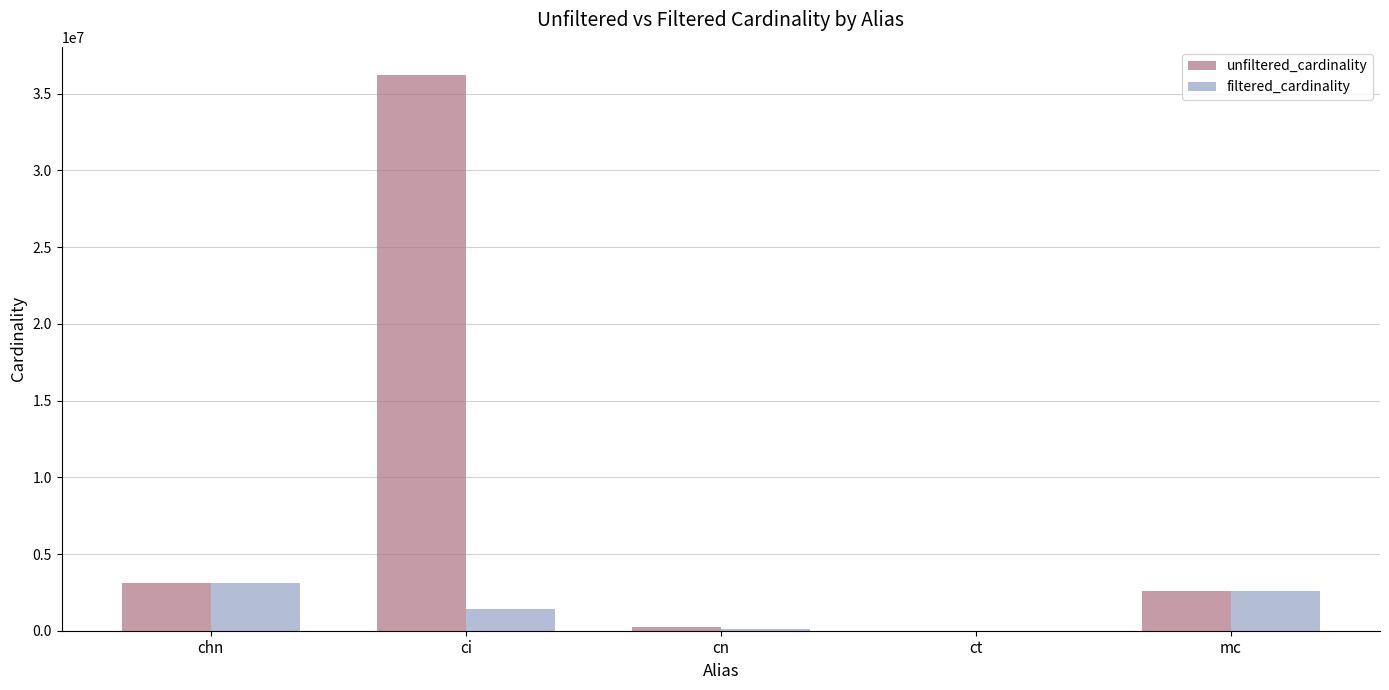

Which category has the highest value in the unfiltered_cardinality series?

ci